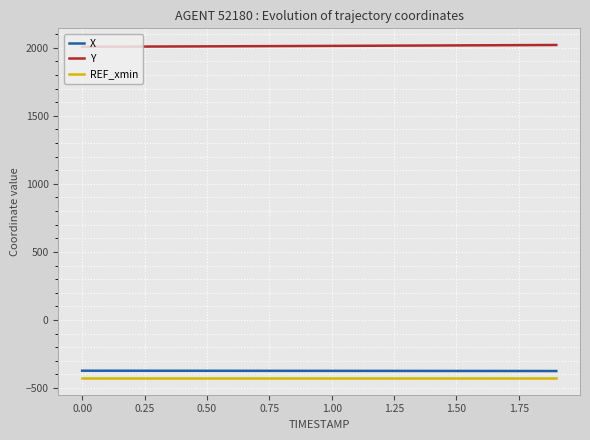

Which series has the largest total across all categories?

Y